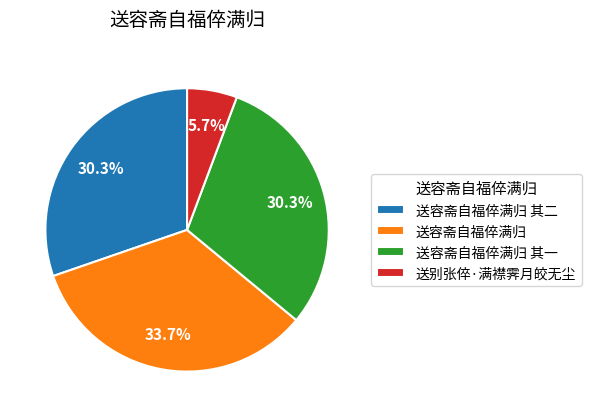

How many slices are in this pie chart?

4